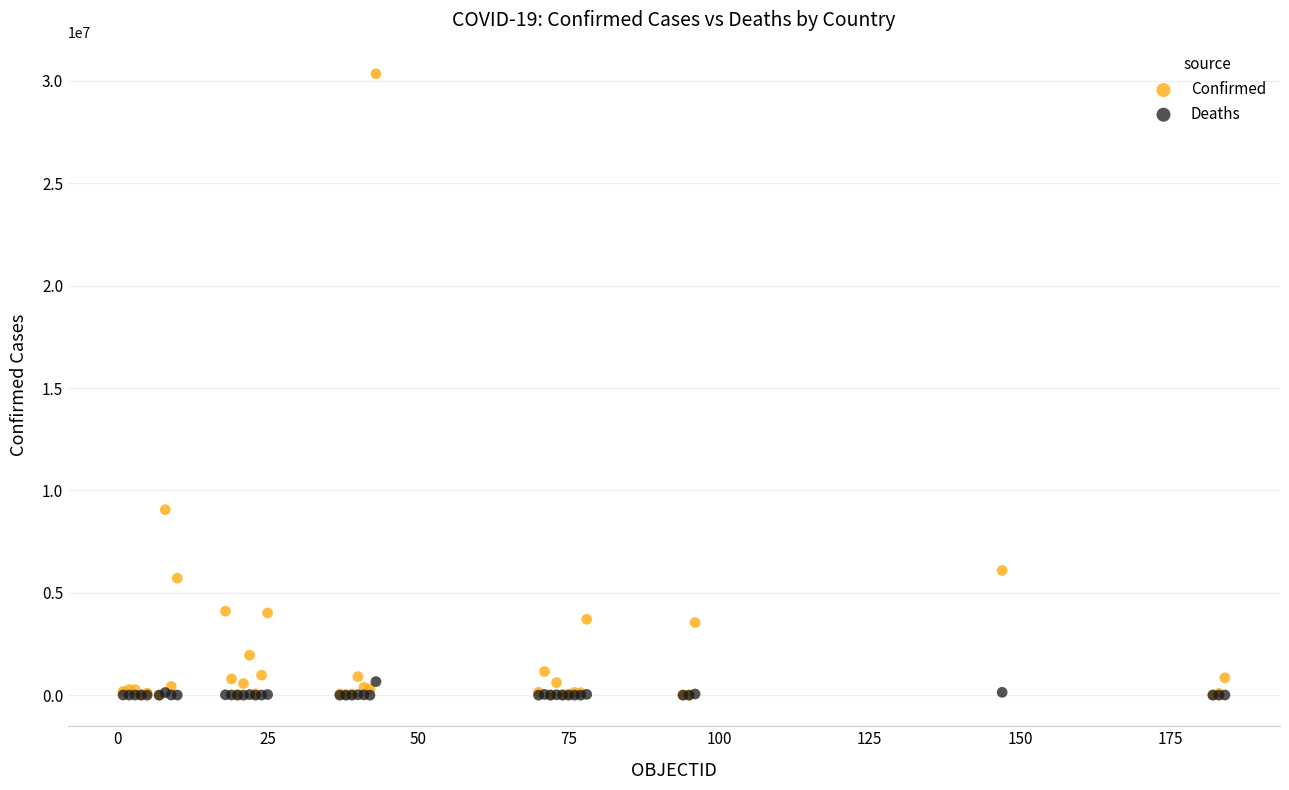

Across all series, what Y value is closest to 15174741?

9060923